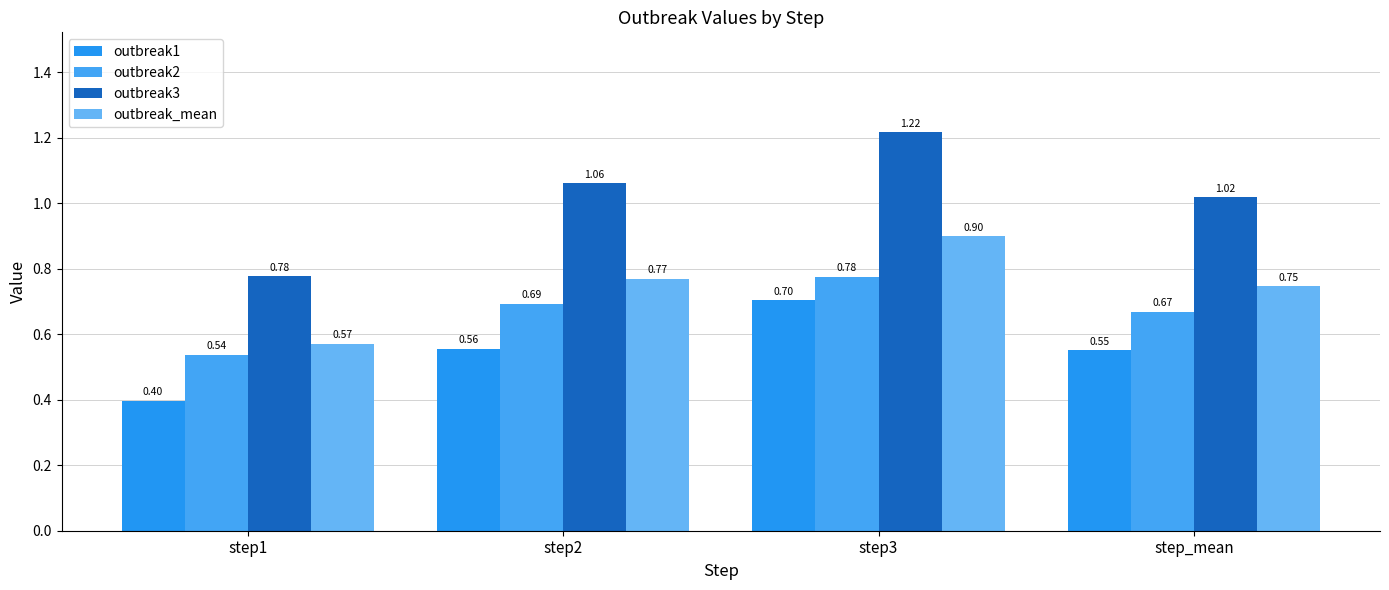

Is the value of outbreak1 at step1 greater than the value of outbreak2 at step_mean?

No